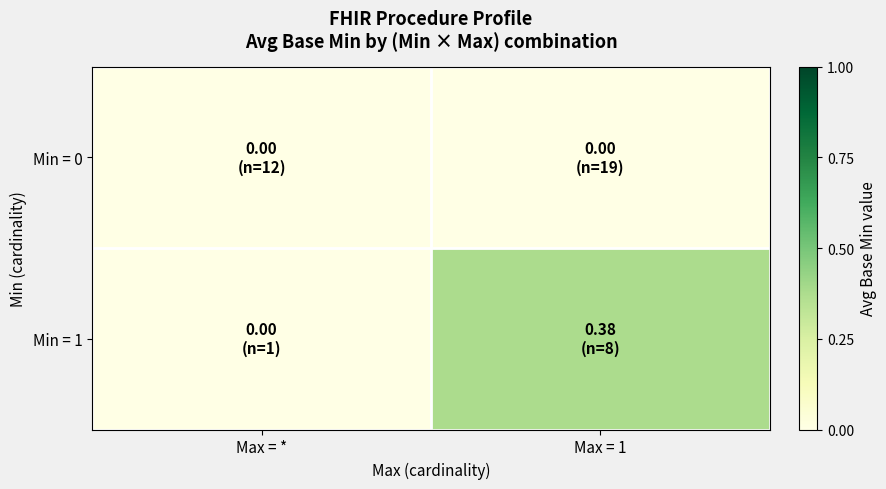

What is the total value across all series at Max = 1?

0.4